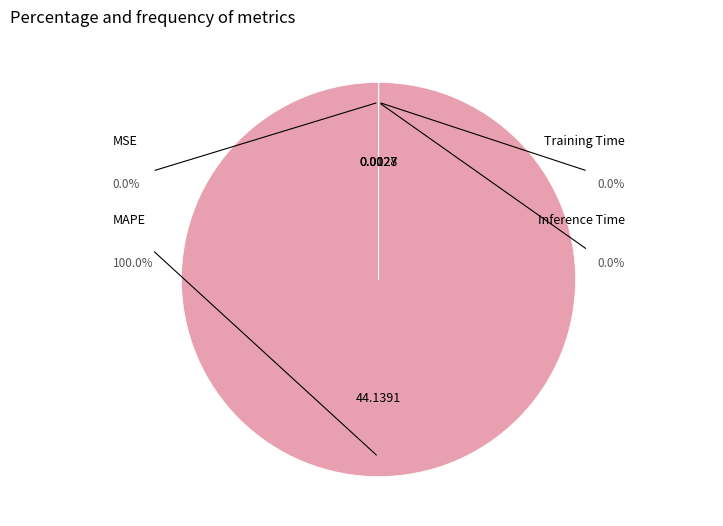

To the nearest percent, what is the average slice percentage?

25%